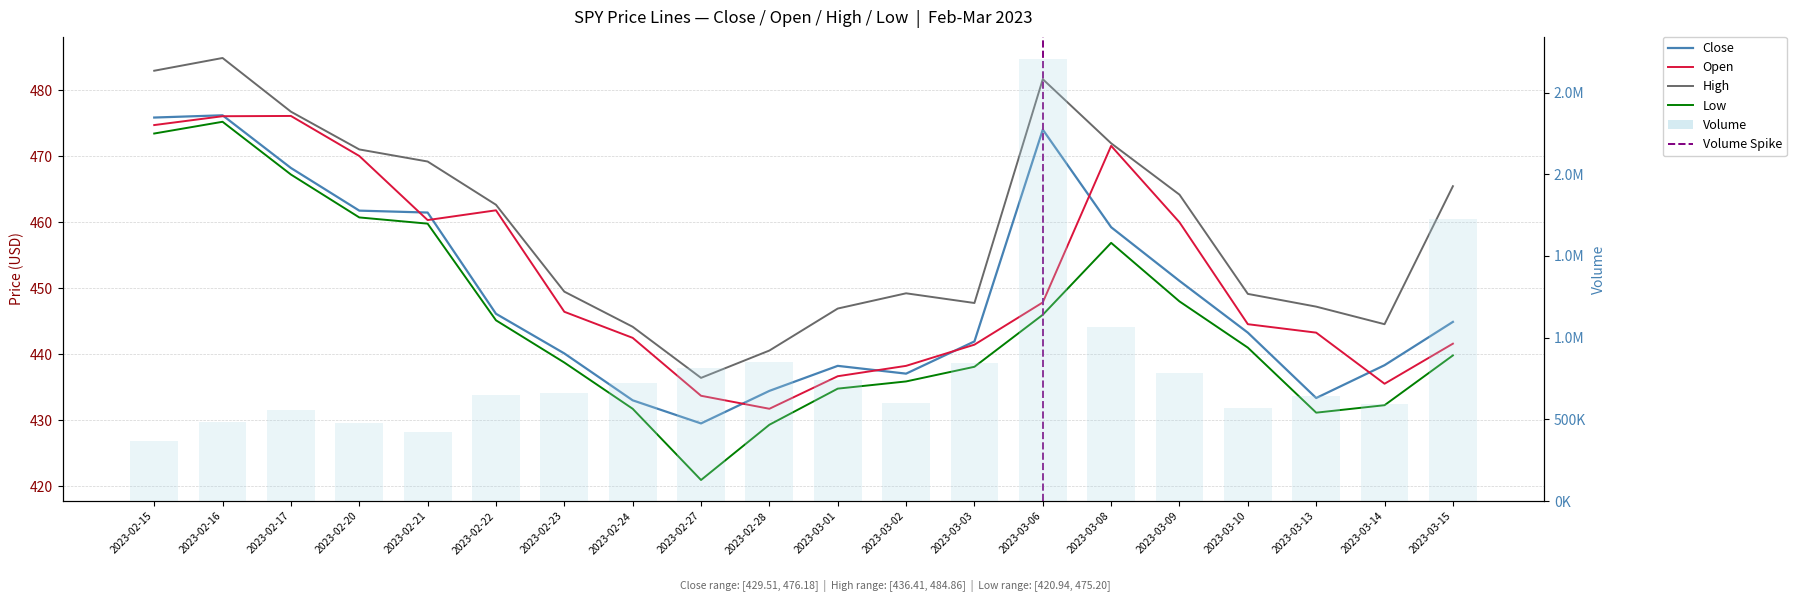

Between 2023-03-06 and 2023-03-08, which series saw the biggest shift?

Open